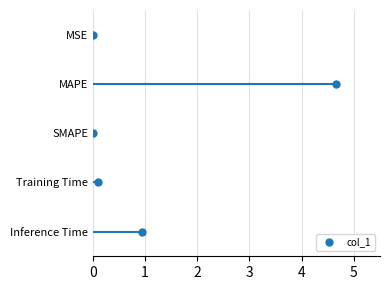

The value at 0 is -2. True or false?

False